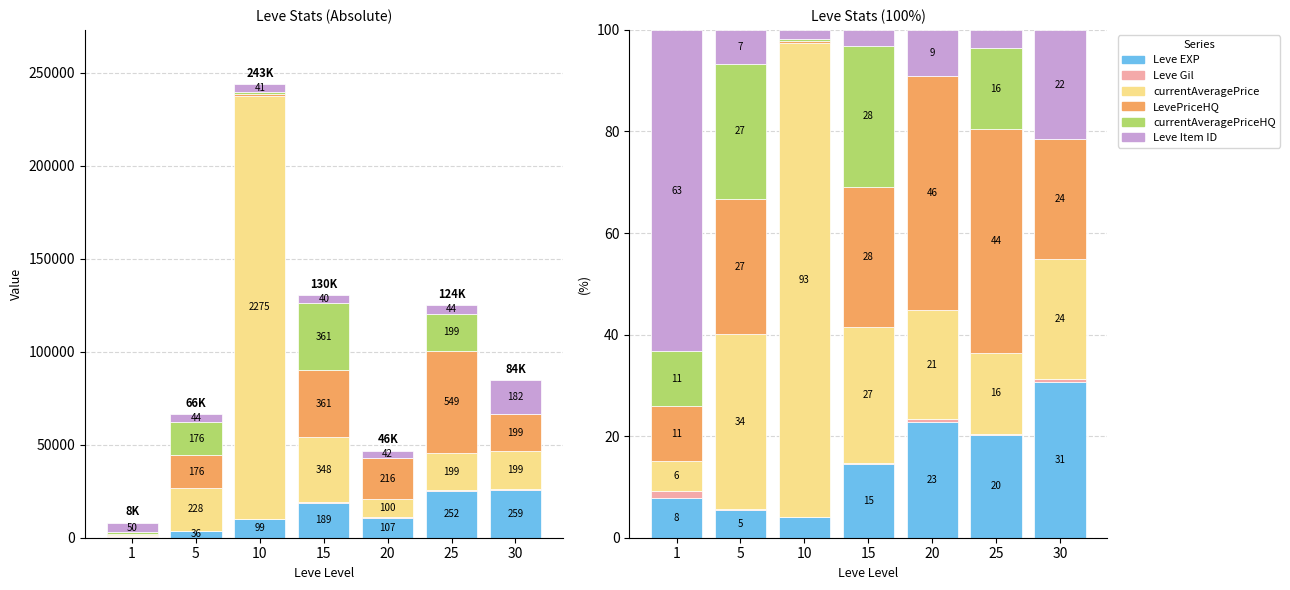

At which label is Leve EXP closest to 17?

15